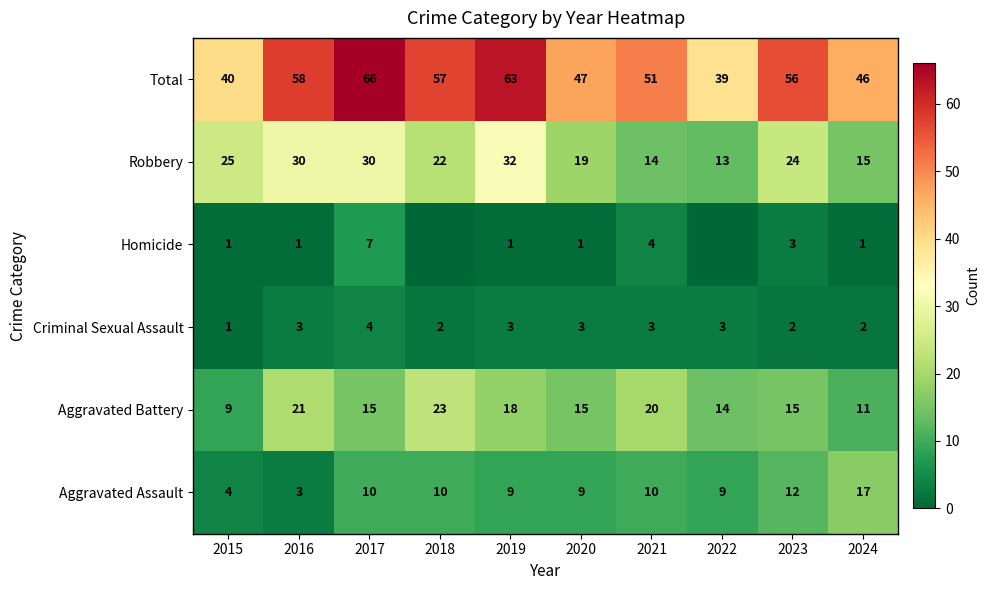

At how many categories does at least one series exceed 33?

10